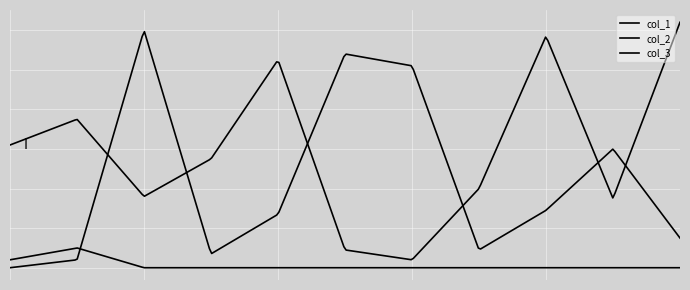

Rank the categories by col_3 value from highest to lowest.

1, 0, 2, 3, 4, 5, 6, 7, 8, 9, 10